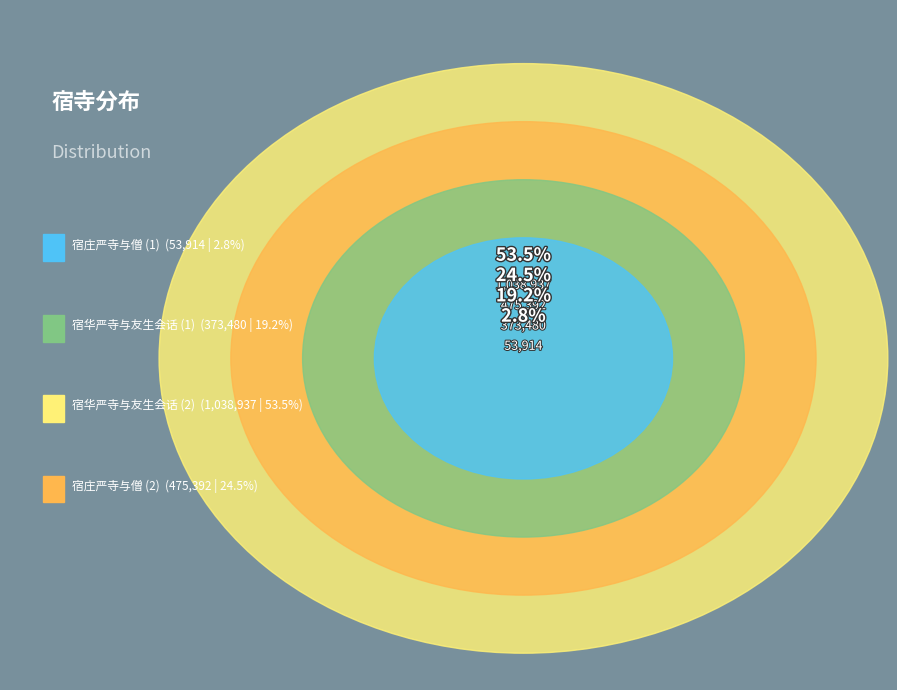

Rank the categories by value from lowest to highest.

宿庄严寺与僧, 宿华严寺与友生会话, 宿庄严寺与僧, 宿华严寺与友生会话